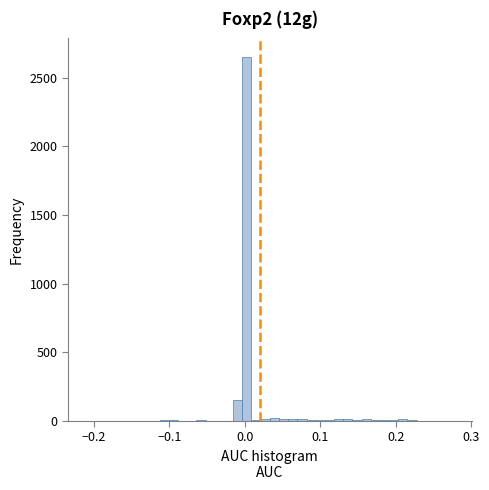

Read against the x-axis, roughly where is the centre of the tallest bar?

0.00